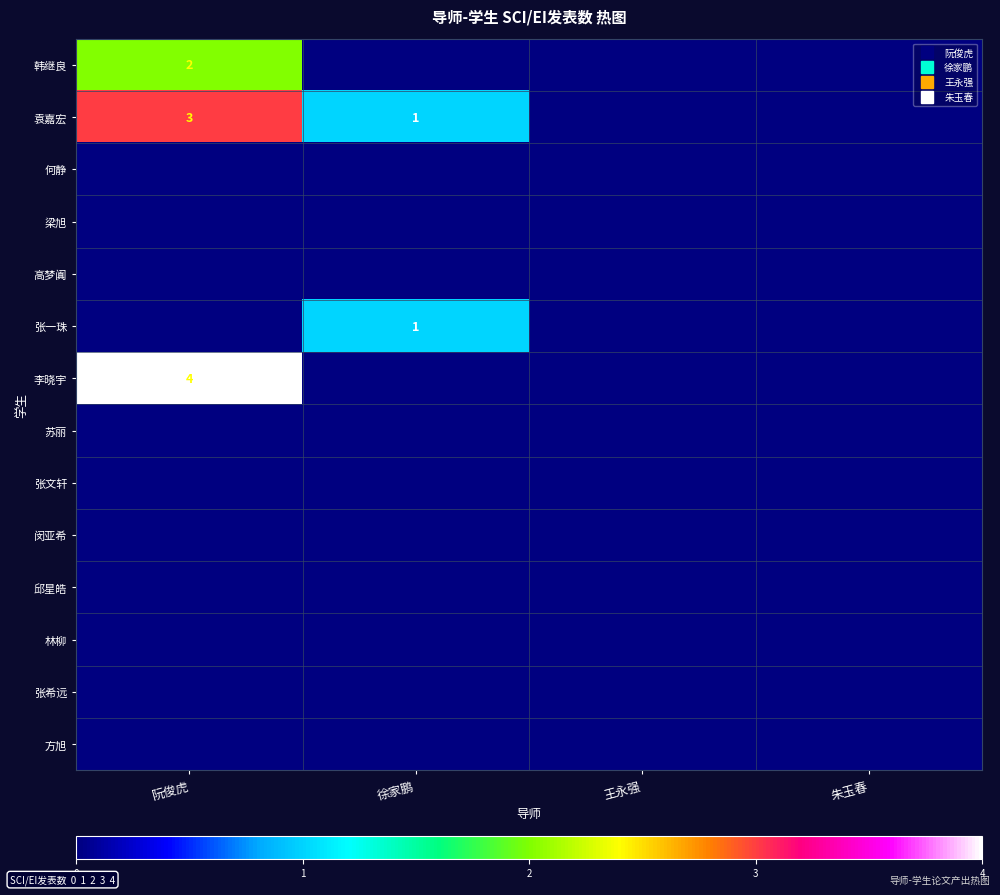

At how many categories does at least one series exceed 1?

1